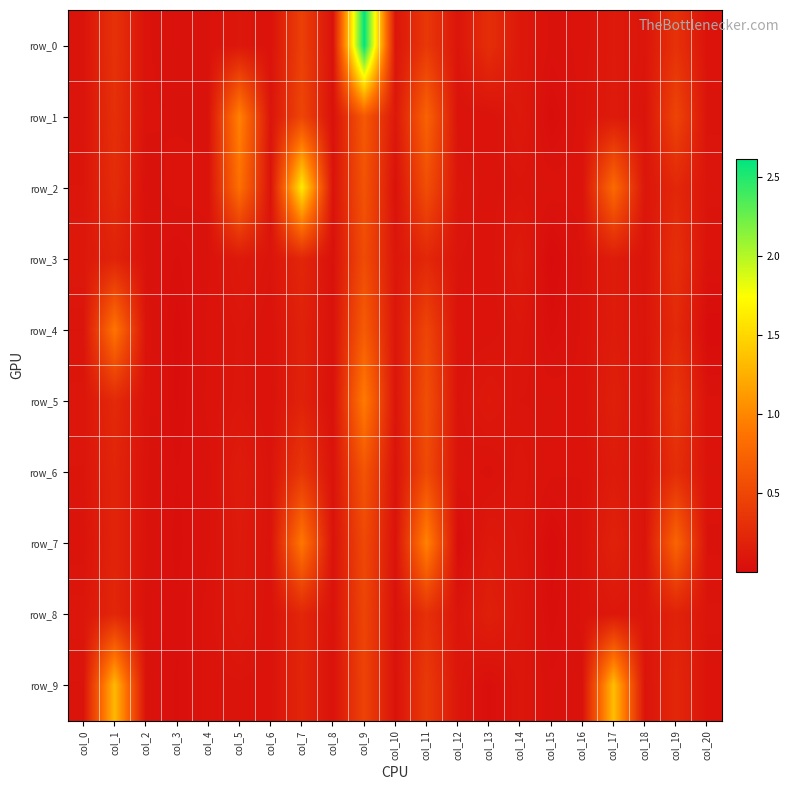

Reading right to left, transcribe all the data shown in this chart.

row_0: 0.1	0.3	0.1	0.1	0.1	0.1	0.1	0.3	0.1	0.4	0.1	2.6	0.1	0.4	0.1	0.1	0.1	0.0	0.1	0.3	0.1
row_1: 0.1	0.5	0.1	0.1	0.1	0.0	0.1	0.1	0.1	0.7	0.1	0.7	0.0	0.5	0.1	1.0	0.1	0.1	0.1	0.3	0.1
row_2: 0.1	0.2	0.1	0.8	0.1	0.1	0.1	0.1	0.1	0.6	0.0	0.6	0.1	1.6	0.1	0.8	0.1	0.1	0.0	0.3	0.1
row_3: 0.1	0.3	0.1	0.1	0.1	0.0	0.1	0.1	0.1	0.2	0.1	0.5	0.0	0.2	0.1	0.1	0.1	0.0	0.1	0.2	0.1
row_4: 0.0	0.2	0.1	0.1	0.1	0.0	0.1	0.1	0.1	0.5	0.1	0.7	0.1	0.2	0.1	0.1	0.1	0.0	0.1	0.9	0.1
row_5: 0.1	0.4	0.1	0.2	0.1	0.1	0.1	0.1	0.1	0.6	0.1	0.9	0.0	0.2	0.1	0.1	0.1	0.0	0.1	0.2	0.1
row_6: 0.1	0.3	0.1	0.1	0.1	0.1	0.1	0.1	0.1	0.5	0.1	0.6	0.1	0.4	0.1	0.1	0.0	0.0	0.1	0.2	0.1
row_7: 0.1	0.8	0.1	0.2	0.1	0.0	0.1	0.1	0.0	1.0	0.1	0.5	0.1	0.9	0.1	0.1	0.1	0.0	0.1	0.2	0.1
row_8: 0.1	0.2	0.1	0.1	0.1	0.0	0.1	0.2	0.1	0.3	0.1	0.5	0.1	0.2	0.1	0.1	0.1	0.0	0.1	0.2	0.1
row_9: 0.1	0.2	0.1	1.3	0.1	0.0	0.1	0.0	0.1	0.4	0.1	0.5	0.1	0.2	0.1	0.1	0.1	0.0	0.1	1.3	0.1